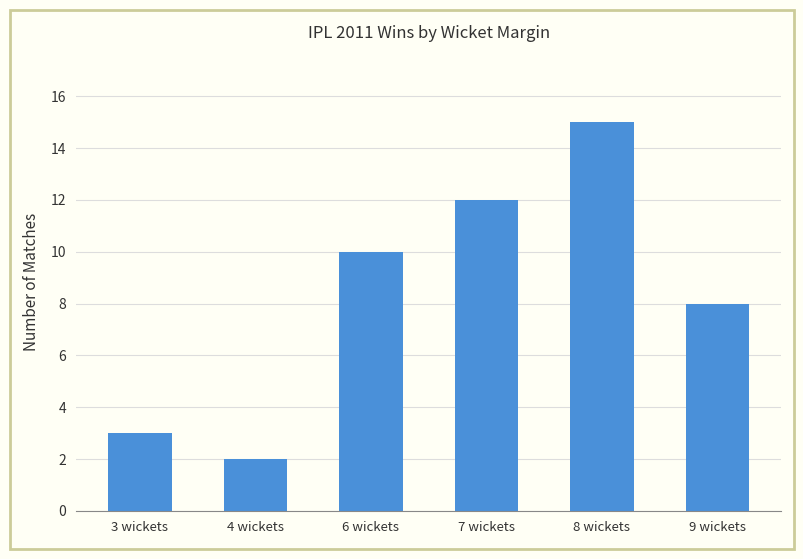

Which has a higher value, 7 wickets or 9 wickets?

7 wickets